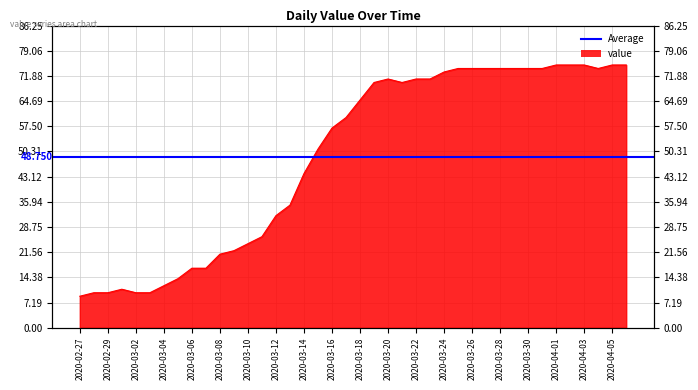

Reading left to right, transcribe all the data shown in this chart.

2020-02-27=9	2020-02-28=10	2020-02-29=10	2020-03-01=11	2020-03-02=10	2020-03-03=10	2020-03-04=12	2020-03-05=14	2020-03-06=17	2020-03-07=17	2020-03-08=21	2020-03-09=22	2020-03-10=24	2020-03-11=26	2020-03-12=32	2020-03-13=35	2020-03-14=44	2020-03-15=51	2020-03-16=57	2020-03-17=60	2020-03-18=65	2020-03-19=70	2020-03-20=71	2020-03-21=70	2020-03-22=71	2020-03-23=71	2020-03-24=73	2020-03-25=74	2020-03-26=74	2020-03-27=74	2020-03-28=74	2020-03-29=74	2020-03-30=74	2020-03-31=74	2020-04-01=75	2020-04-02=75	2020-04-03=75	2020-04-04=74	2020-04-05=75	2020-04-06=75